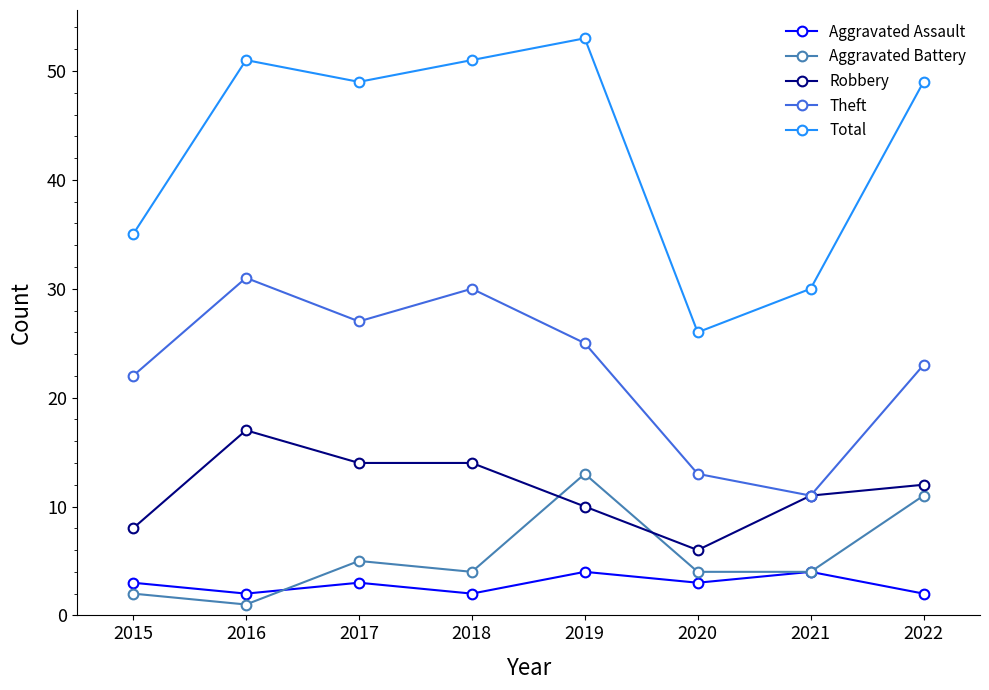

True or false: Aggravated Assault and Aggravated Battery intersect in this chart.

True